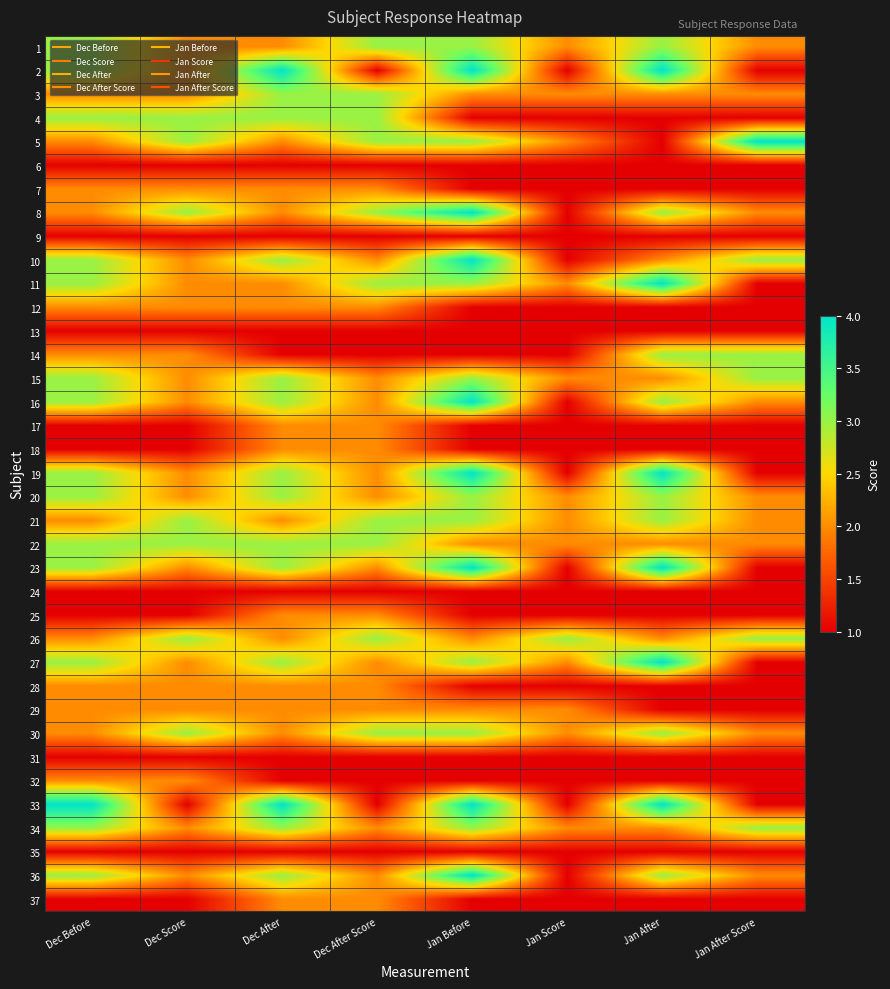

Reading left to right, list all the values displayed in this chart.

1: Dec Before=3	Dec Score=2	Dec After=2	Dec After Score=3	Jan Before=3	Jan Score=2	Jan After=3	Jan After Score=2
2: Dec Before=3	Dec Score=2	Dec After=4	Dec After Score=1	Jan Before=4	Jan Score=1	Jan After=4	Jan After Score=1
3: Dec Before=2	Dec Score=2	Dec After=3	Dec After Score=3	Jan Before=2	Jan Score=2	Jan After=2	Jan After Score=2
4: Dec Before=3	Dec Score=3	Dec After=3	Dec After Score=3	Jan Before=1	Jan Score=1	Jan After=1	Jan After Score=1
5: Dec Before=2	Dec Score=3	Dec After=2	Dec After Score=3	Jan Before=3	Jan Score=2	Jan After=1	Jan After Score=4
6: Dec Before=1	Dec Score=1	Dec After=1	Dec After Score=1	Jan Before=1	Jan Score=1	Jan After=1	Jan After Score=1
7: Dec Before=2	Dec Score=2	Dec After=2	Dec After Score=2	Jan Before=1	Jan Score=1	Jan After=1	Jan After Score=1
8: Dec Before=2	Dec Score=3	Dec After=2	Dec After Score=3	Jan Before=4	Jan Score=1	Jan After=3	Jan After Score=2
9: Dec Before=1	Dec Score=1	Dec After=1	Dec After Score=1	Jan Before=1	Jan Score=1	Jan After=1	Jan After Score=1
10: Dec Before=3	Dec Score=2	Dec After=3	Dec After Score=2	Jan Before=4	Jan Score=1	Jan After=2	Jan After Score=3
11: Dec Before=3	Dec Score=2	Dec After=2	Dec After Score=3	Jan Before=3	Jan Score=2	Jan After=4	Jan After Score=1
12: Dec Before=2	Dec Score=2	Dec After=2	Dec After Score=2	Jan Before=1	Jan Score=1	Jan After=1	Jan After Score=1
13: Dec Before=1	Dec Score=1	Dec After=1	Dec After Score=1	Jan Before=1	Jan Score=1	Jan After=1	Jan After Score=1
14: Dec Before=2	Dec Score=2	Dec After=1	Dec After Score=1	Jan Before=1	Jan Score=1	Jan After=3	Jan After Score=3
15: Dec Before=3	Dec Score=2	Dec After=3	Dec After Score=2	Jan Before=3	Jan Score=2	Jan After=2	Jan After Score=3
16: Dec Before=3	Dec Score=2	Dec After=3	Dec After Score=2	Jan Before=4	Jan Score=1	Jan After=3	Jan After Score=2
17: Dec Before=1	Dec Score=1	Dec After=2	Dec After Score=2	Jan Before=1	Jan Score=1	Jan After=1	Jan After Score=1
18: Dec Before=1	Dec Score=1	Dec After=2	Dec After Score=2	Jan Before=1	Jan Score=1	Jan After=1	Jan After Score=1
19: Dec Before=3	Dec Score=2	Dec After=3	Dec After Score=2	Jan Before=4	Jan Score=1	Jan After=4	Jan After Score=1
20: Dec Before=3	Dec Score=2	Dec After=3	Dec After Score=2	Jan Before=3	Jan Score=2	Jan After=3	Jan After Score=2
21: Dec Before=2	Dec Score=3	Dec After=2	Dec After Score=3	Jan Before=3	Jan Score=2	Jan After=3	Jan After Score=2
22: Dec Before=3	Dec Score=3	Dec After=3	Dec After Score=3	Jan Before=2	Jan Score=2	Jan After=2	Jan After Score=2
23: Dec Before=3	Dec Score=2	Dec After=3	Dec After Score=2	Jan Before=4	Jan Score=1	Jan After=4	Jan After Score=1
24: Dec Before=1	Dec Score=1	Dec After=1	Dec After Score=1	Jan Before=1	Jan Score=1	Jan After=1	Jan After Score=1
25: Dec Before=1	Dec Score=1	Dec After=2	Dec After Score=2	Jan Before=1	Jan Score=1	Jan After=1	Jan After Score=1
26: Dec Before=2	Dec Score=3	Dec After=2	Dec After Score=3	Jan Before=2	Jan Score=3	Jan After=2	Jan After Score=3
27: Dec Before=3	Dec Score=2	Dec After=3	Dec After Score=2	Jan Before=3	Jan Score=2	Jan After=4	Jan After Score=1
28: Dec Before=2	Dec Score=2	Dec After=2	Dec After Score=2	Jan Before=1	Jan Score=1	Jan After=1	Jan After Score=1
29: Dec Before=2	Dec Score=2	Dec After=2	Dec After Score=2	Jan Before=2	Jan Score=2	Jan After=1	Jan After Score=1
30: Dec Before=2	Dec Score=3	Dec After=2	Dec After Score=3	Jan Before=3	Jan Score=2	Jan After=3	Jan After Score=2
31: Dec Before=1	Dec Score=1	Dec After=1	Dec After Score=1	Jan Before=1	Jan Score=1	Jan After=1	Jan After Score=1
32: Dec Before=2	Dec Score=2	Dec After=1	Dec After Score=1	Jan Before=1	Jan Score=1	Jan After=1	Jan After Score=1
33: Dec Before=4	Dec Score=1	Dec After=4	Dec After Score=1	Jan Before=4	Jan Score=1	Jan After=4	Jan After Score=1
34: Dec Before=3	Dec Score=2	Dec After=3	Dec After Score=2	Jan Before=3	Jan Score=2	Jan After=2	Jan After Score=3
35: Dec Before=1	Dec Score=1	Dec After=1	Dec After Score=1	Jan Before=1	Jan Score=1	Jan After=1	Jan After Score=1
36: Dec Before=3	Dec Score=2	Dec After=3	Dec After Score=2	Jan Before=4	Jan Score=1	Jan After=3	Jan After Score=2
37: Dec Before=1	Dec Score=1	Dec After=2	Dec After Score=2	Jan Before=1	Jan Score=1	Jan After=1	Jan After Score=1